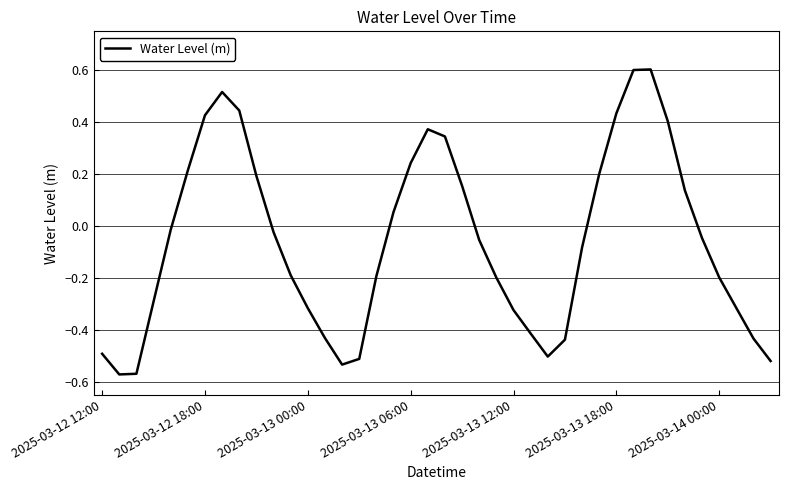

True or false: there are more than 0 points higher than both neighbors.

True